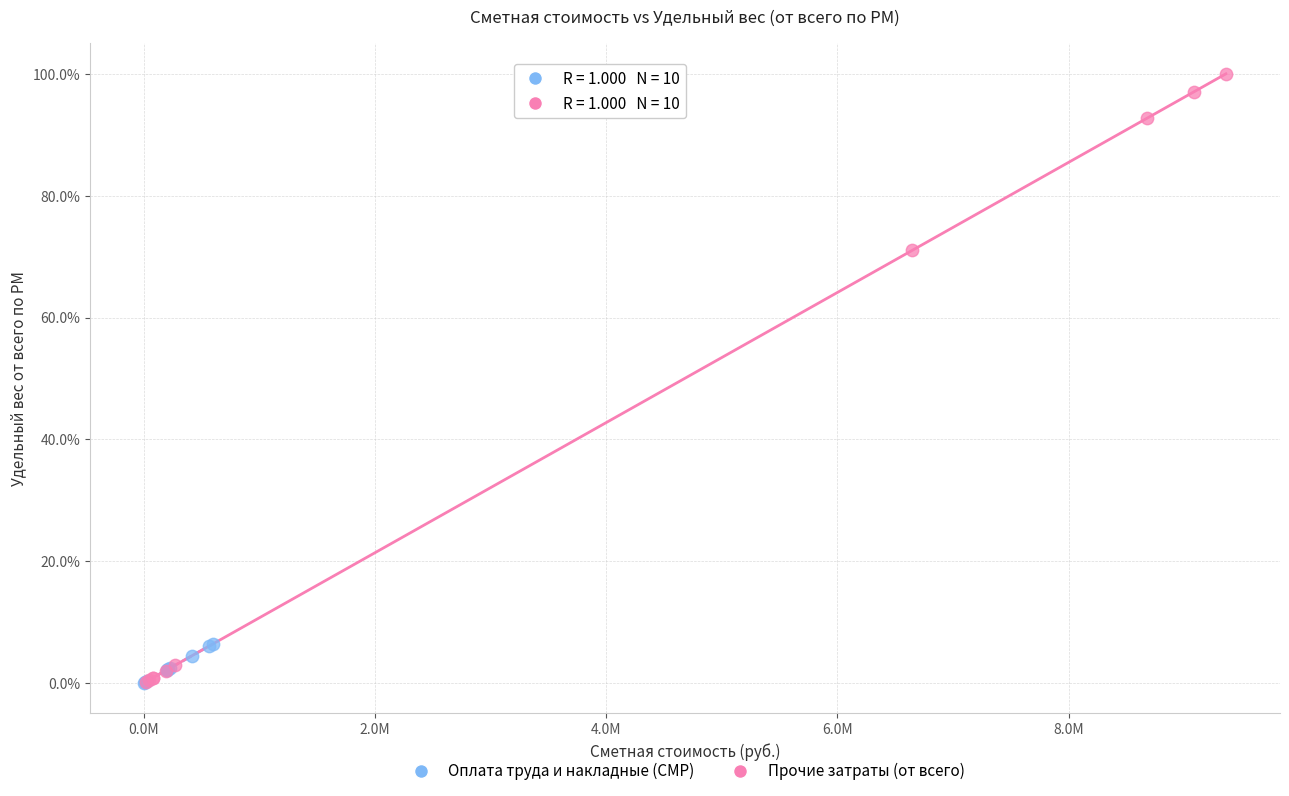

Which series has the largest Y range (max minus min)?

Прочие затраты (от всего)